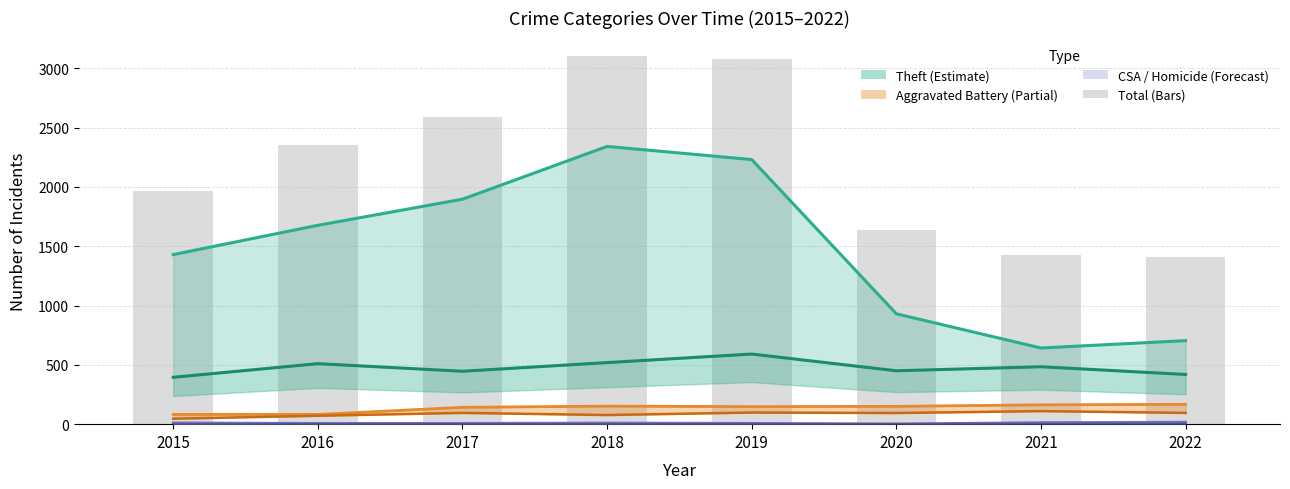

Which has a higher value, 2016 or 2015?

2016